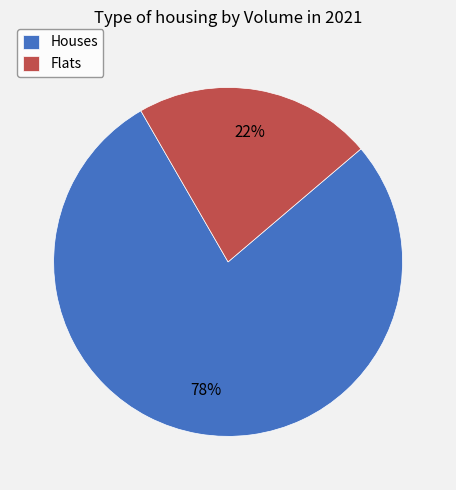

Approximately how many times larger is the value at Flats compared to Houses?

0.3